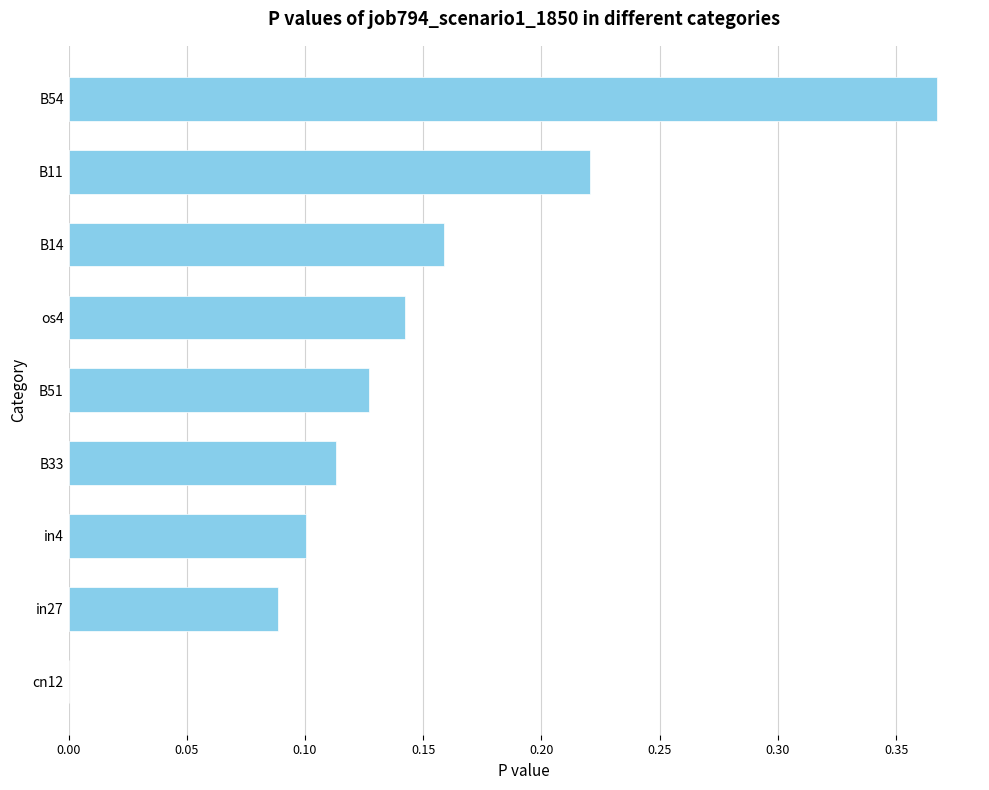

Is it true that the value at in27 is 0.1?

True